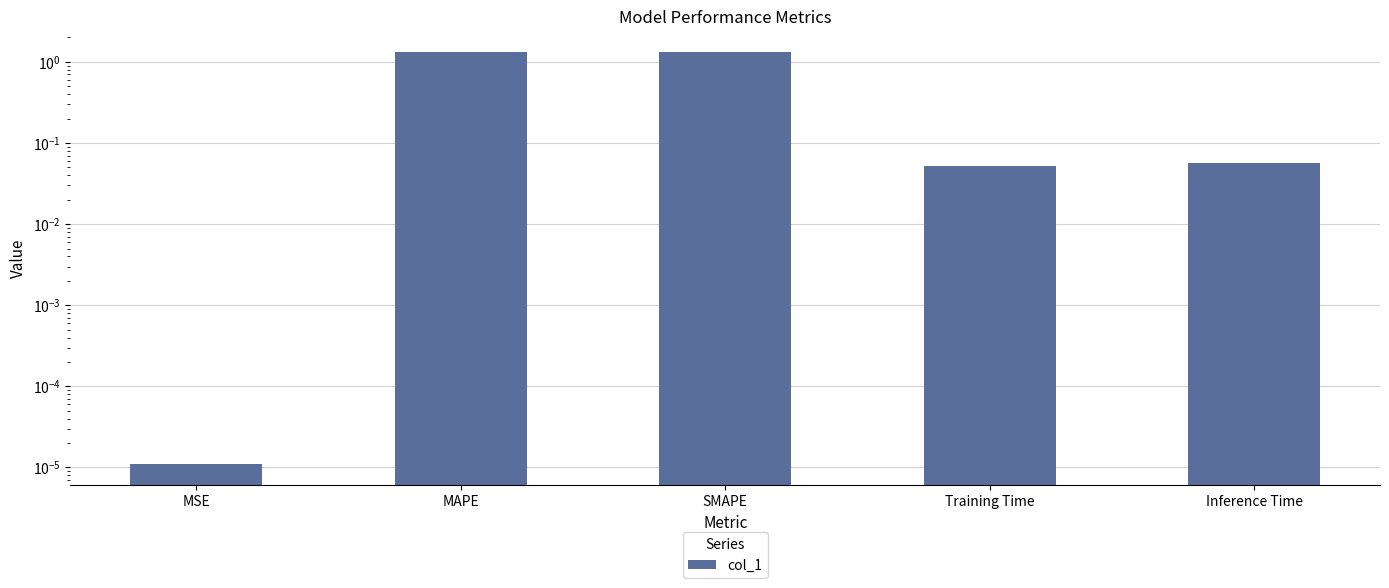

Which has a higher value, MAPE or Training Time?

MAPE